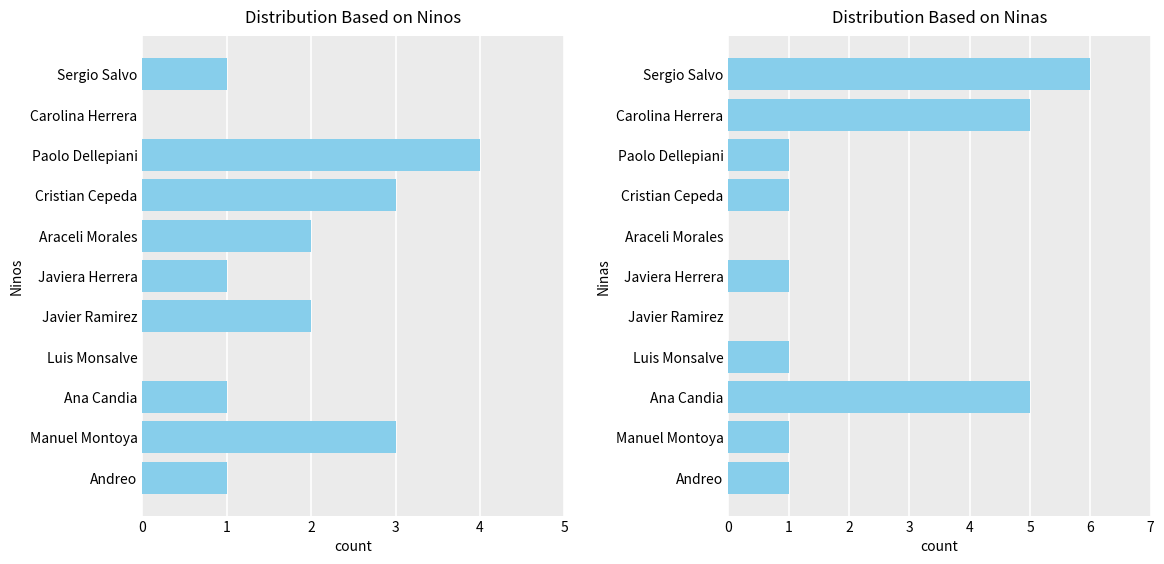

List the series in order of their peak value, highest first.

Ninas, Ninos